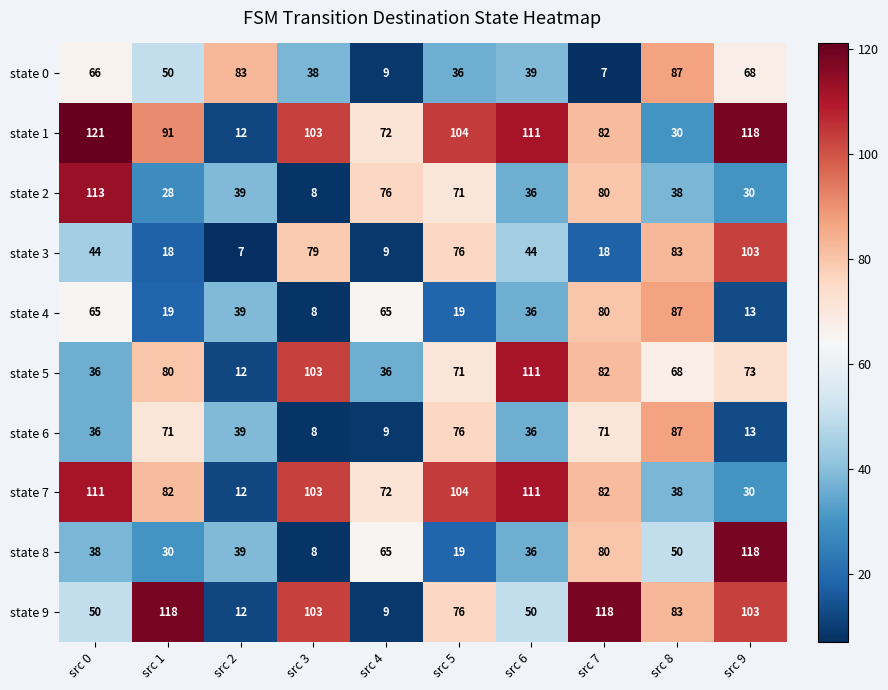

What is the difference between the state 9 values at src 4 and src 8?

74